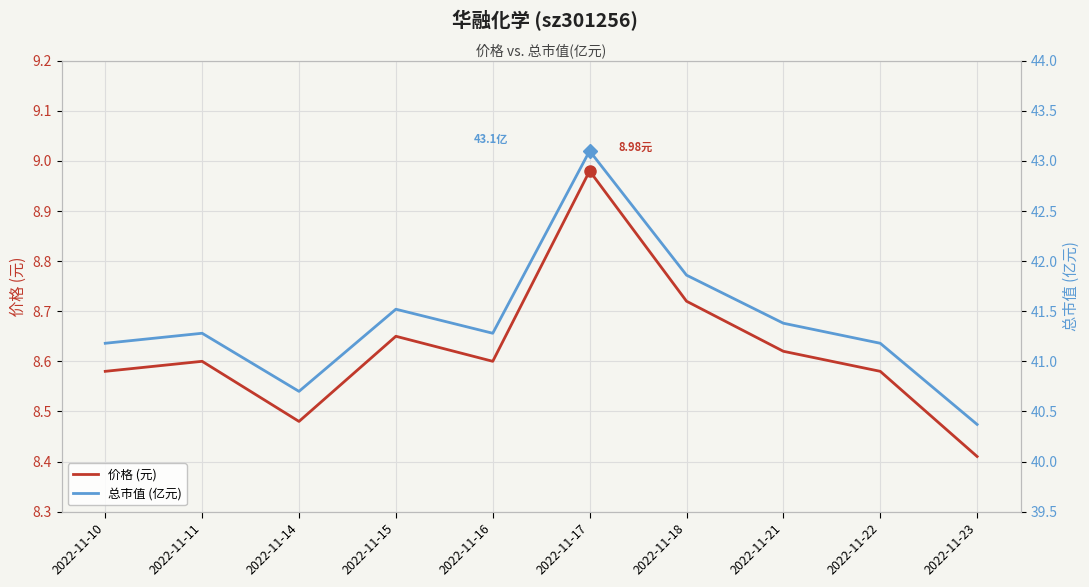

True or false: 价格 (元) and 总市值 (亿元) cross at least once.

False